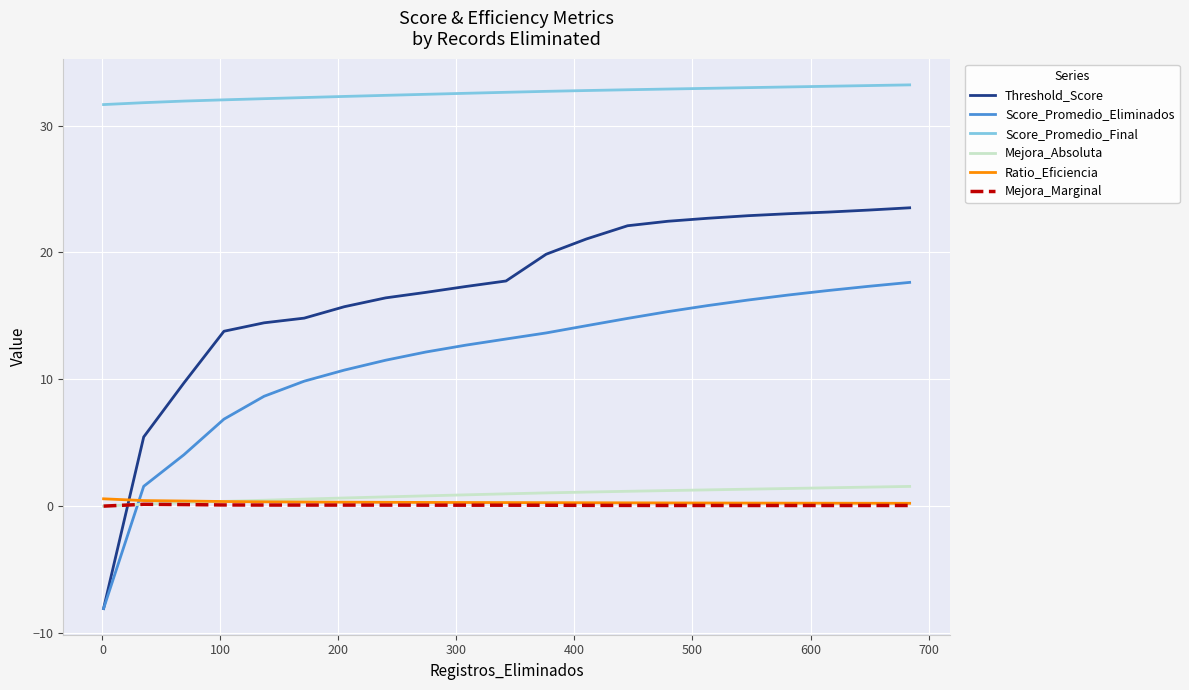

True or false: Score_Promedio_Final and Ratio_Eficiencia intersect in this chart.

False